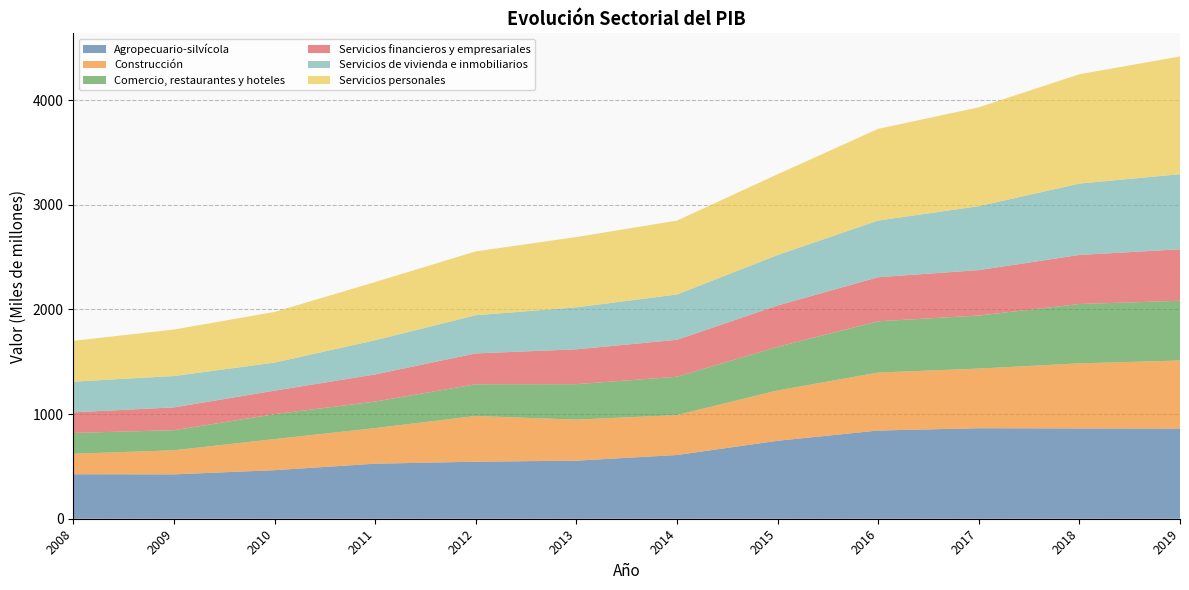

Reading left to right, list all the values displayed in this chart.

Agropecuario-silvícola: 2008=425	2009=424	2010=464	2011=526	2012=545	2013=555	2014=609	2015=745	2016=843	2017=865	2018=863	2019=862
Construcción: 2008=196	2009=230	2010=297	2011=340	2012=437	2013=392	2014=382	2015=481	2016=554	2017=570	2018=622	2019=650
Comercio, restaurantes y hoteles: 2008=199	2009=192	2010=238	2011=254	2012=303	2013=339	2014=366	2015=417	2016=490	2017=507	2018=567	2019=571
Servicios financieros y empresariales: 2008=197	2009=218	2010=225	2011=259	2012=295	2013=333	2014=353	2015=395	2016=421	2017=434	2018=469	2019=492
Servicios de vivienda e inmobiliarios: 2008=293	2009=300	2010=268	2011=327	2012=365	2013=401	2014=433	2015=482	2016=542	2017=611	2018=682	2019=718
Servicios personales: 2008=390	2009=444	2010=484	2011=556	2012=610	2013=672	2014=706	2015=772	2016=876	2017=945	2018=1045	2019=1125